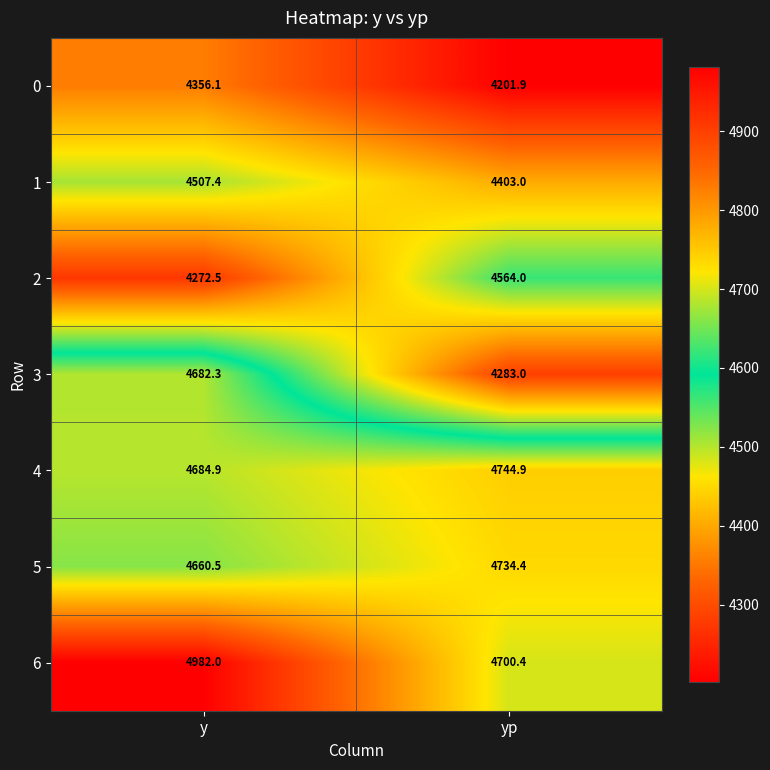

Reading left to right, extract all data points from this chart.

0: y=4356.1	yp=4201.9
1: y=4507.4	yp=4403.0
2: y=4272.5	yp=4564.0
3: y=4682.3	yp=4283.0
4: y=4684.9	yp=4744.9
5: y=4660.5	yp=4734.4
6: y=4982.0	yp=4700.4